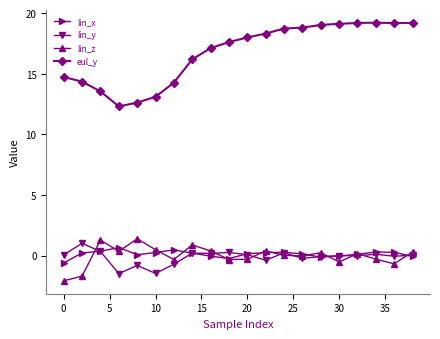

What is the value of the lin_z point at the 16th from the left?

-0.5